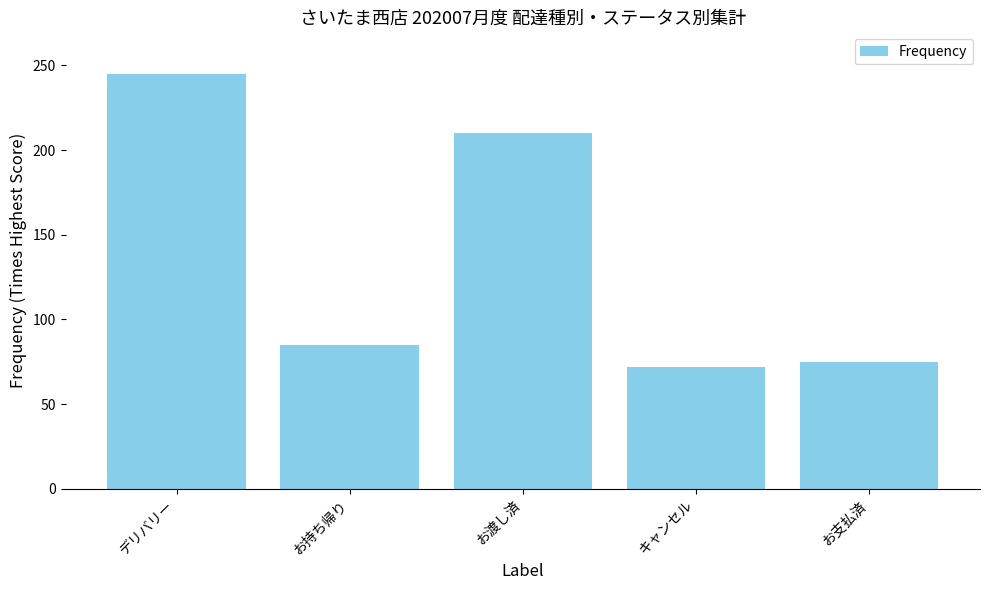

Does the chart contain any negative values?

No